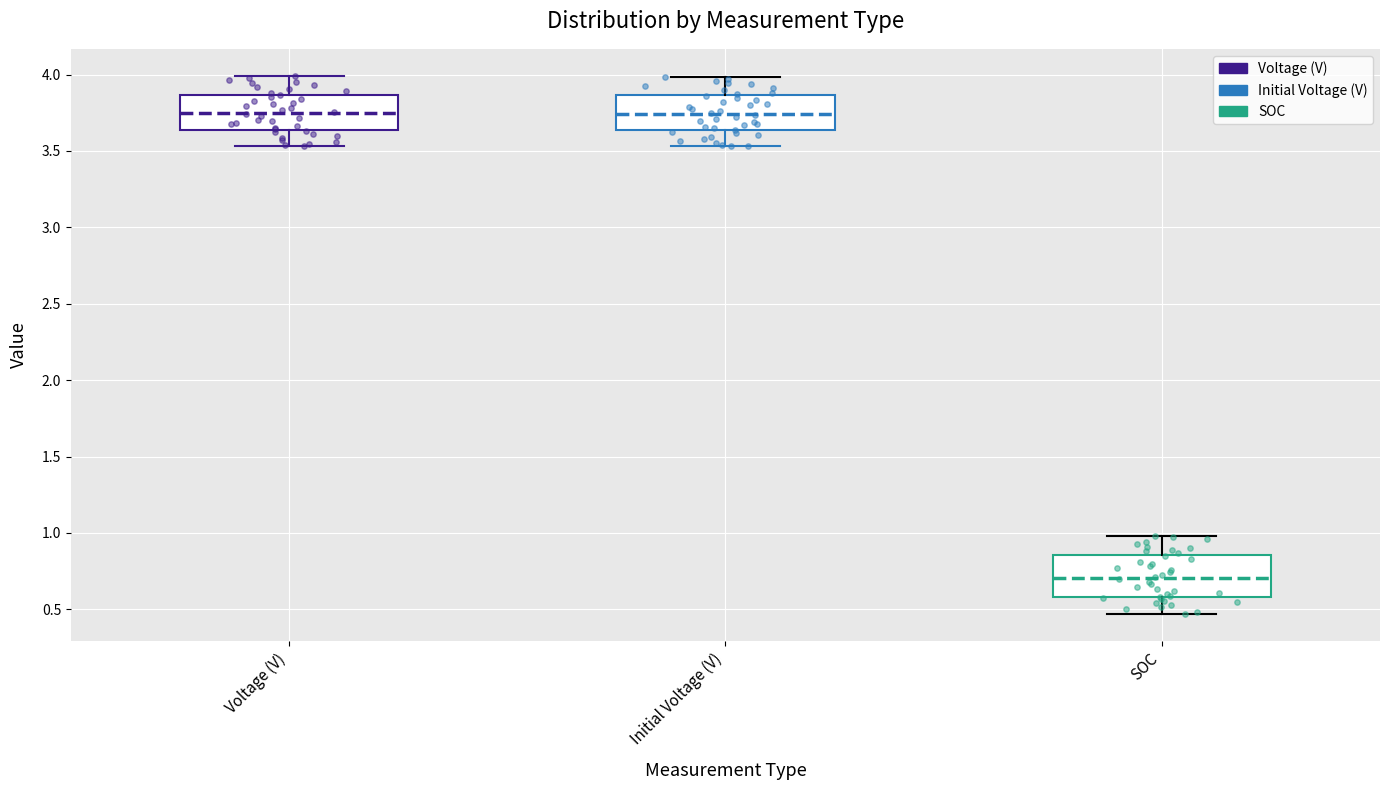

Reading left to right, transcribe this box plot: for each box, give where its median line is, the range the box spans, and where its two whiskers end, as read against the y-axis. The values are not printed on the chart, so give them approximately, as read against the axis.

Voltage (V): median 3.75, box 3.65 to 3.85, whiskers 3.55 to 4.00
Initial Voltage (V): median 3.75, box 3.65 to 3.85, whiskers 3.55 to 4.00
SOC: median 0.70, box 0.60 to 0.85, whiskers 0.45 to 1.00